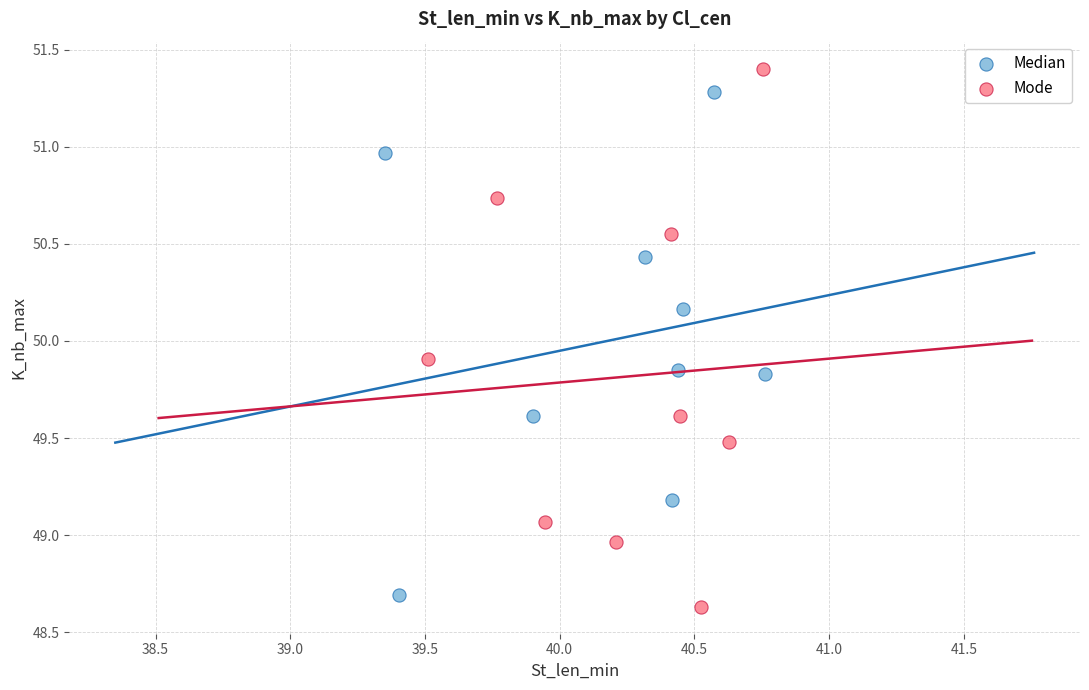

Which series has the widest spread of Y values?

Mode